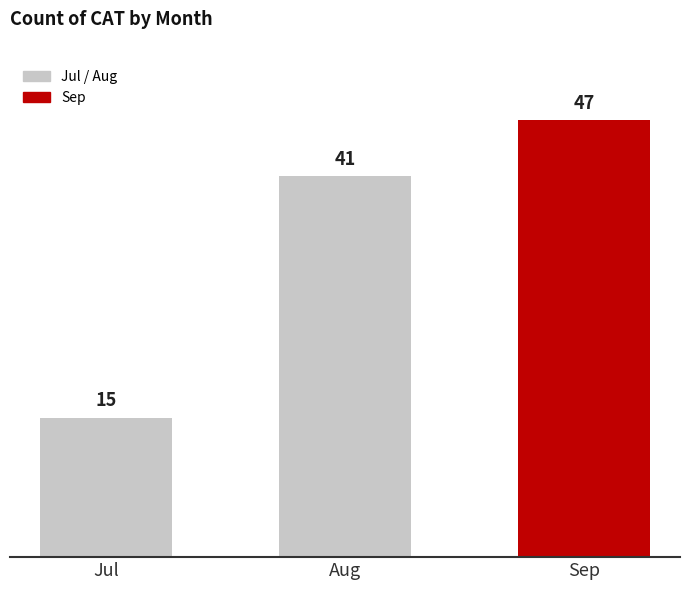

What is the value of the 1st bar from the left?

15